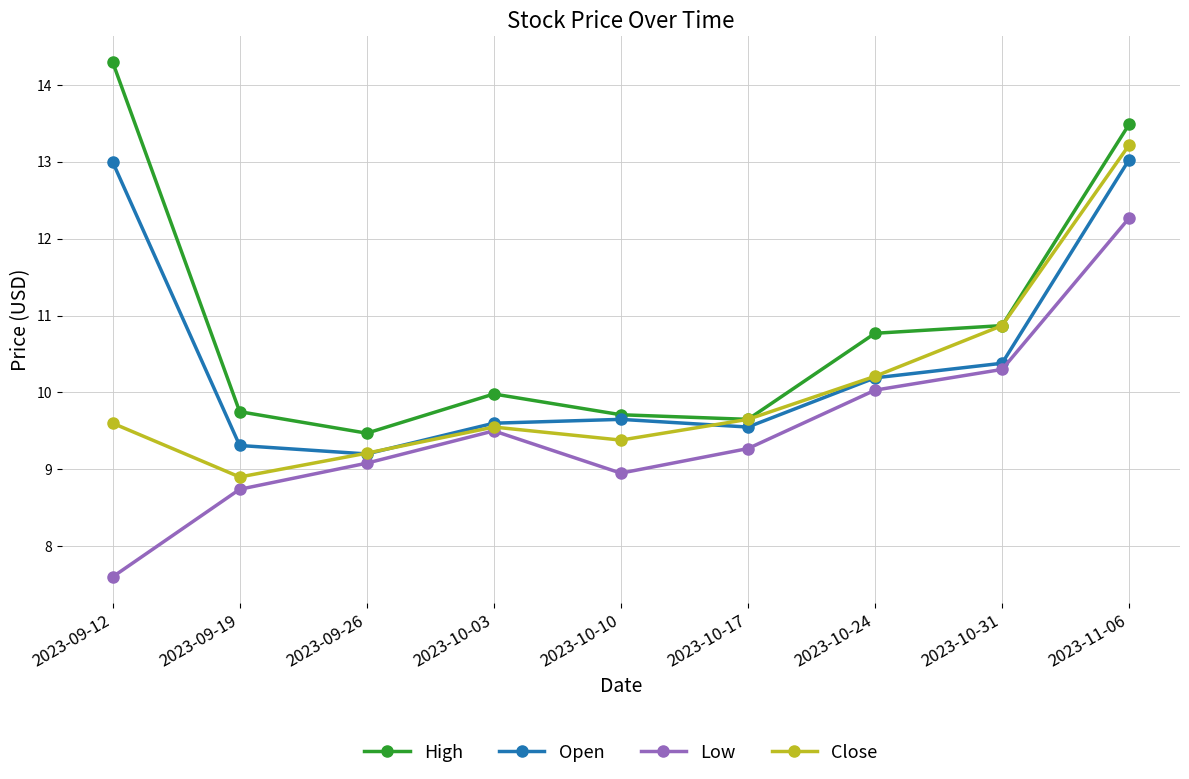

At 2023-11-06, list the series in order from smallest to largest.

Low, Open, Close, High